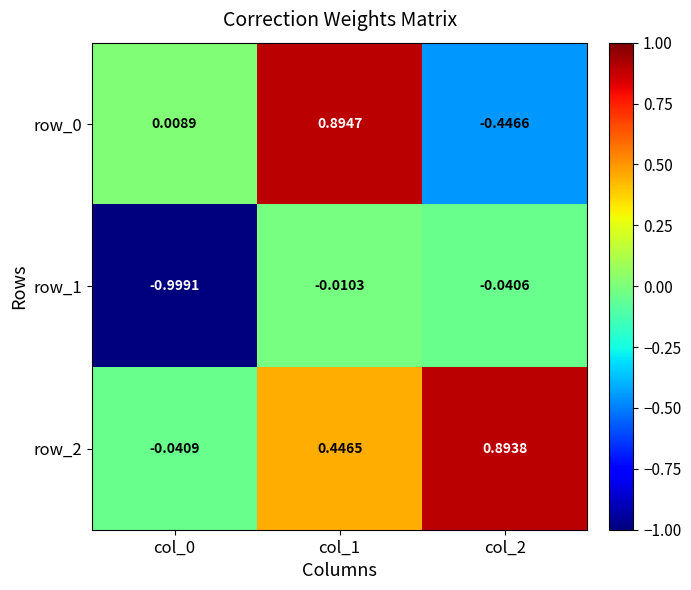

At which category is the sum across all series the highest?

col_1